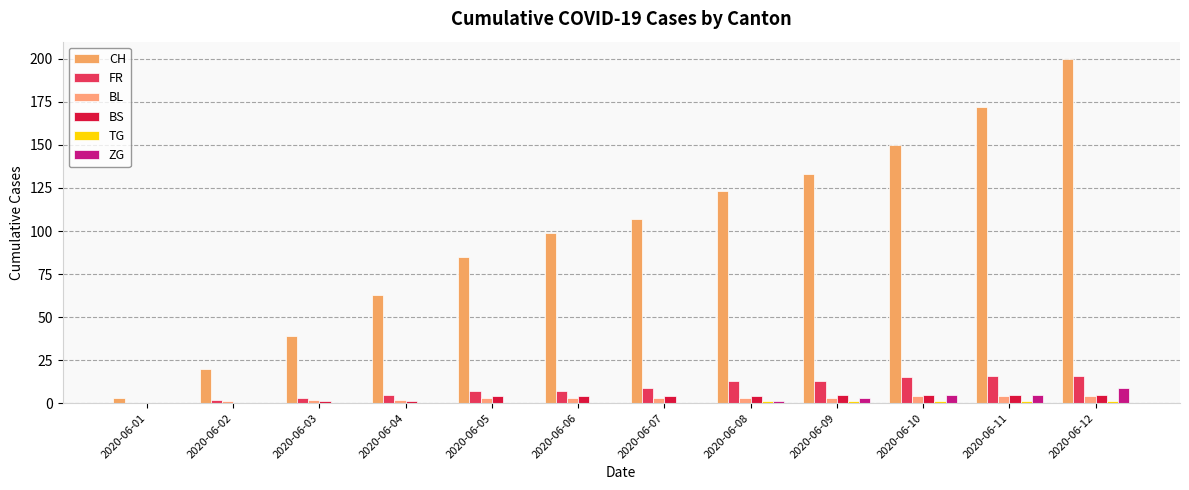

List the labels in order of TG value, smallest first.

2020-06-01, 2020-06-02, 2020-06-03, 2020-06-04, 2020-06-05, 2020-06-06, 2020-06-07, 2020-06-08, 2020-06-09, 2020-06-10, 2020-06-11, 2020-06-12